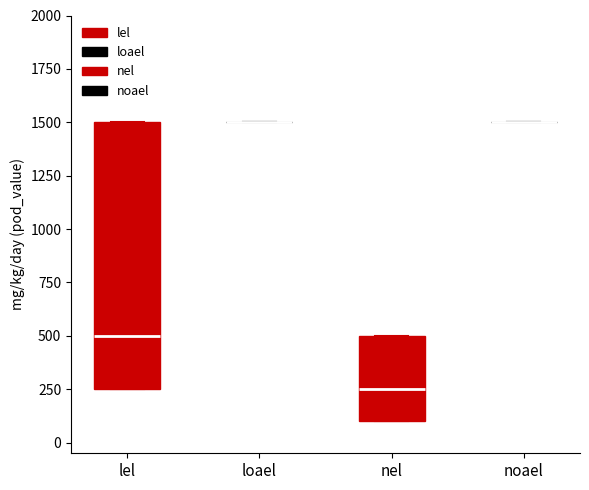

Reading left to right, read every box against the y-axis: the position of its median line, the range the box covers, and the ends of its whiskers. The values are not printed on the chart, so give them approximately, as read against the axis.

lel: median 500, box 250 to 1500, whiskers 250 to 1500
loael: box collapsed to a line at 1500, whiskers 1500 to 1500
nel: median 250, box 100 to 500, whiskers 100 to 500
noael: box collapsed to a line at 1500, whiskers 1500 to 1500